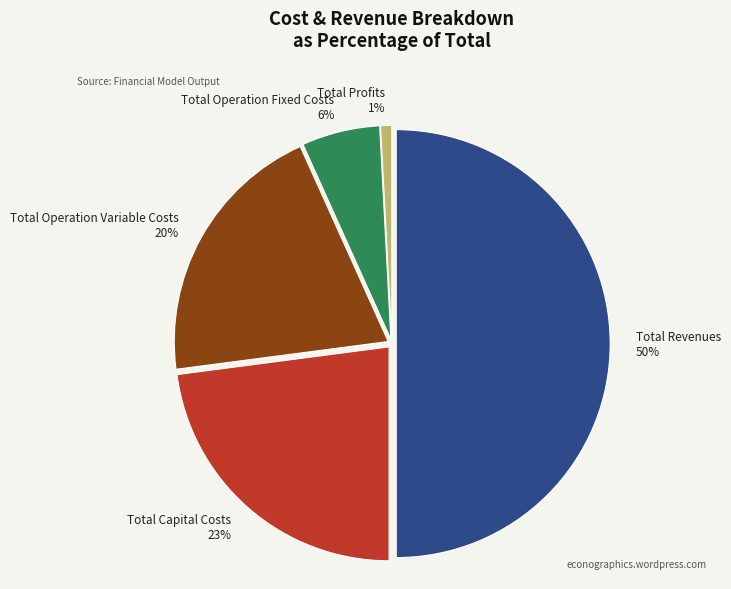

True or false: Total Capital Costs accounts for 23% of the total.

True